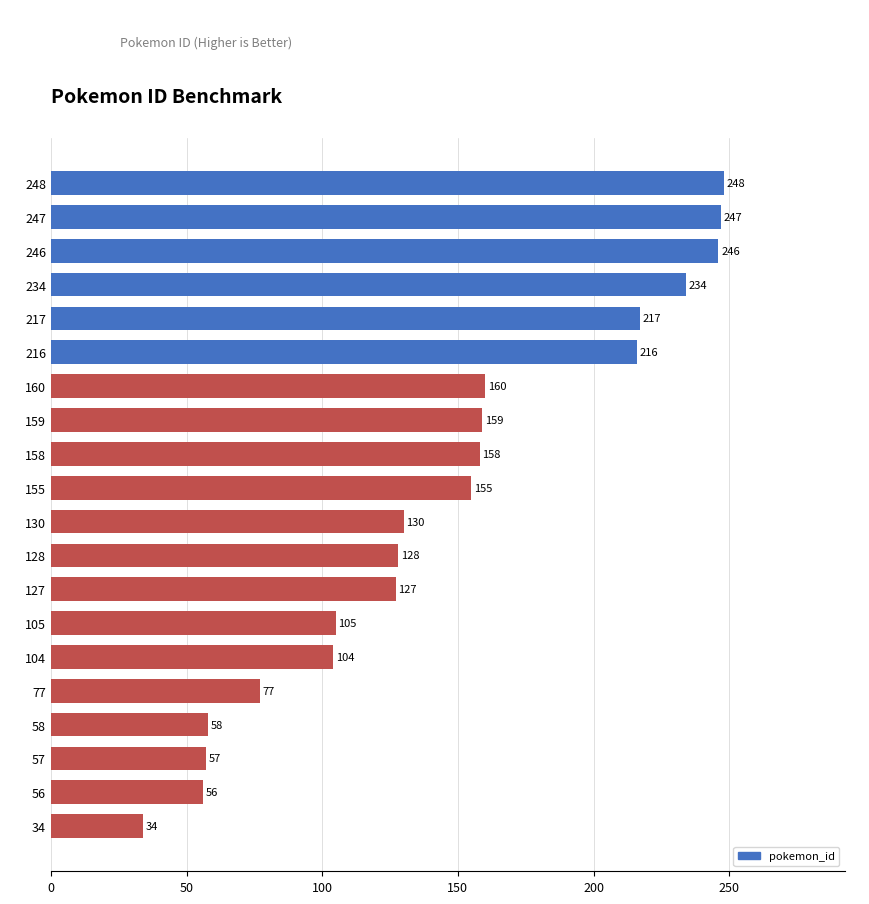

What is the ratio of the value at 217 to the value at 248?

0.9